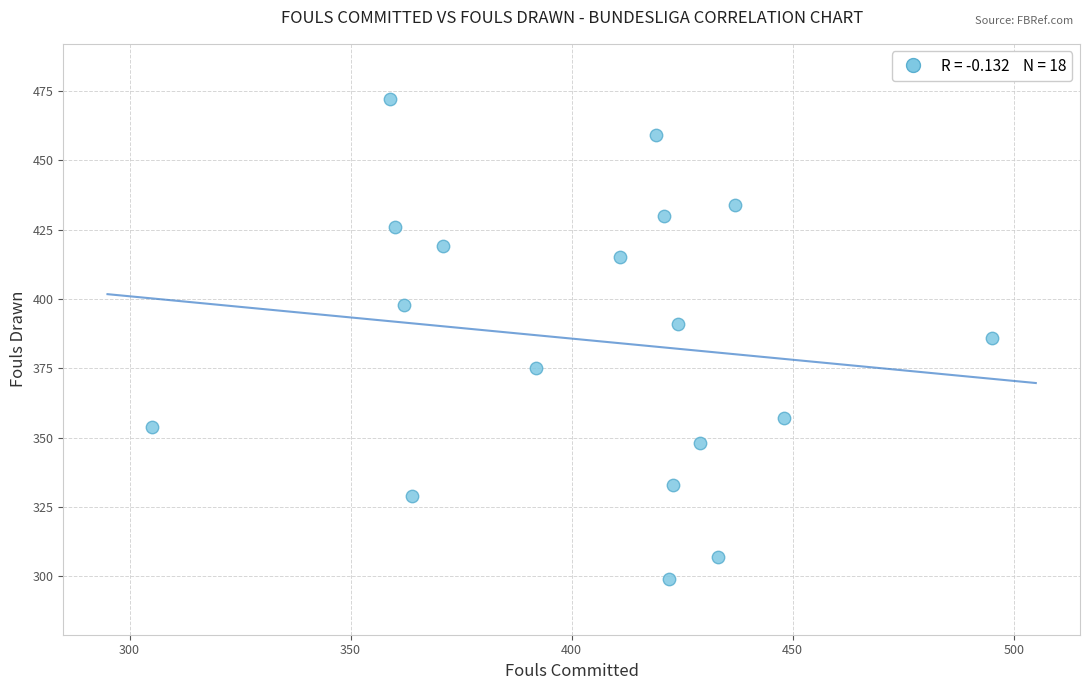

What is the range of X values (max minus min)?

190